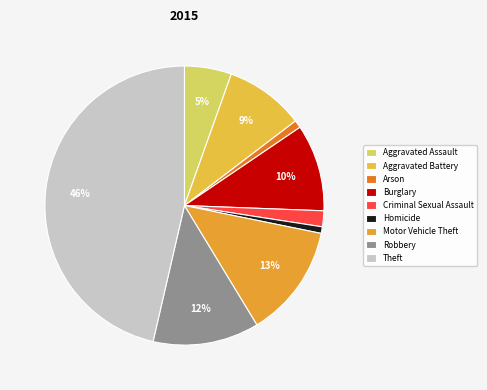

True or false: Robbery accounts for 12% of the total.

True